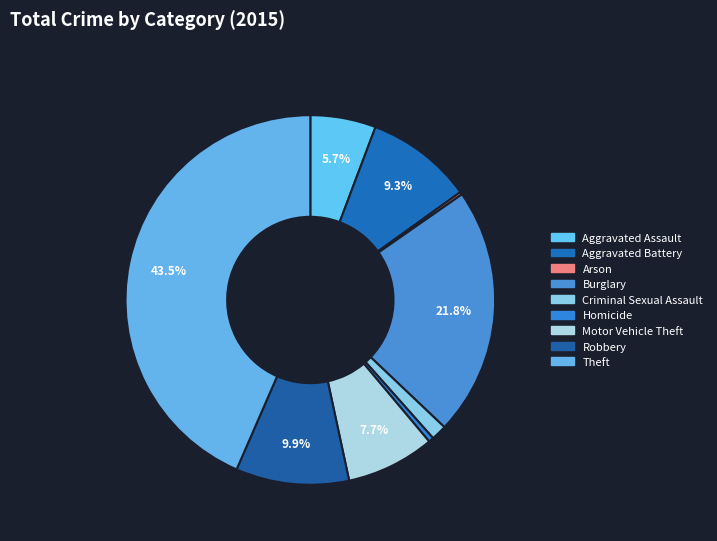

What is the change in value from Criminal Sexual Assault to Motor Vehicle Theft?

+216